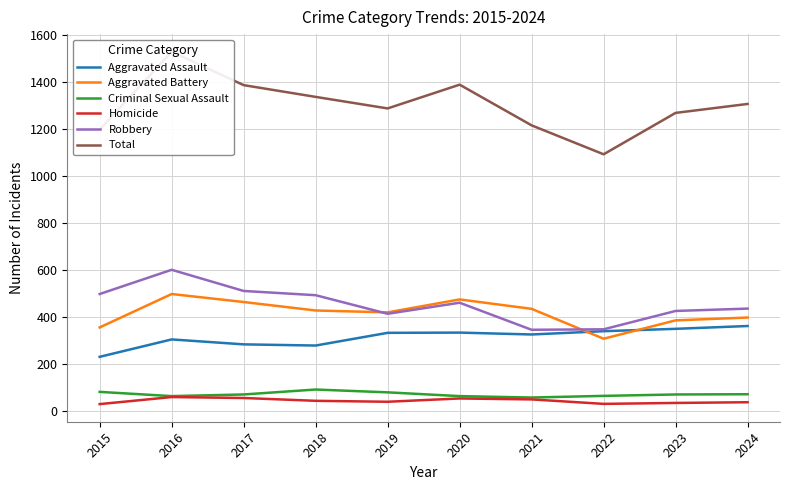

How many distinct data groups are displayed?

6